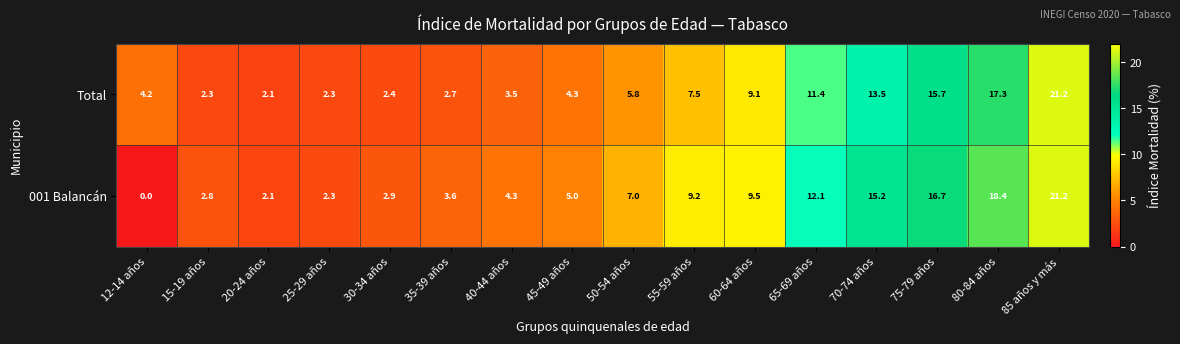

What is the difference between the second highest and second lowest values in the Total series?

15.0